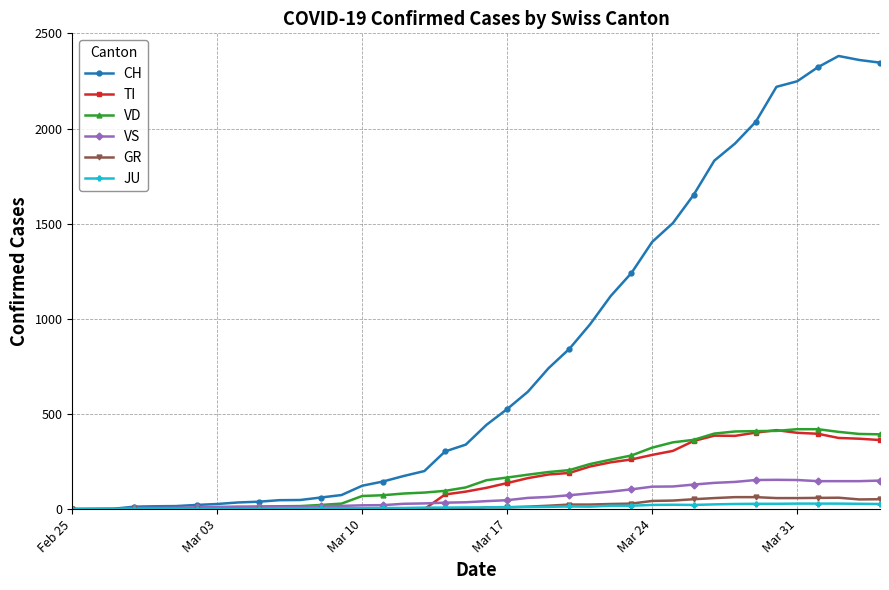

Which series has the widest spread of values?

CH